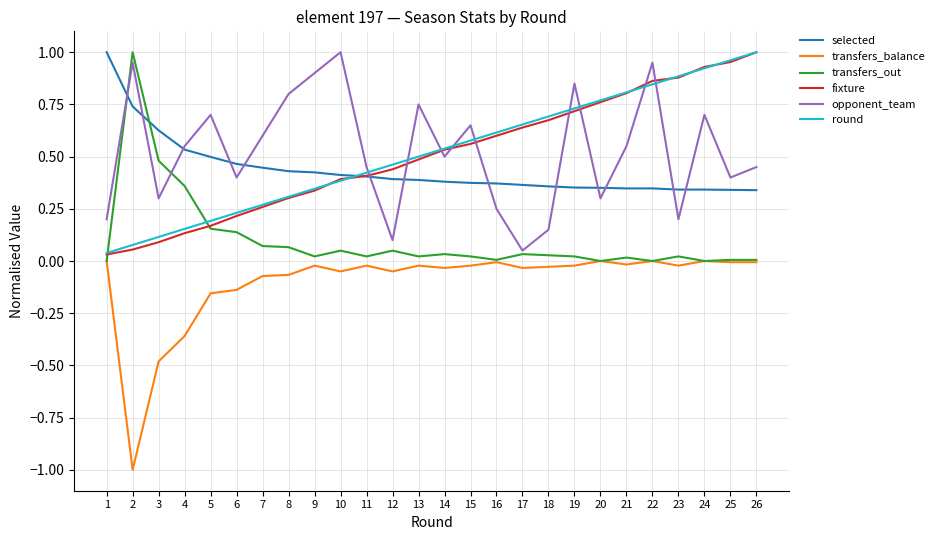

What is the total value across all series at 1?

1.3